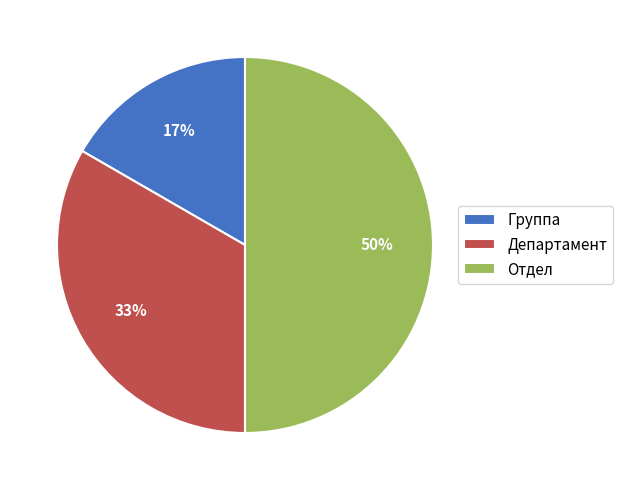

What is the ratio of the value at Группа to the value at Департамент?

0.5